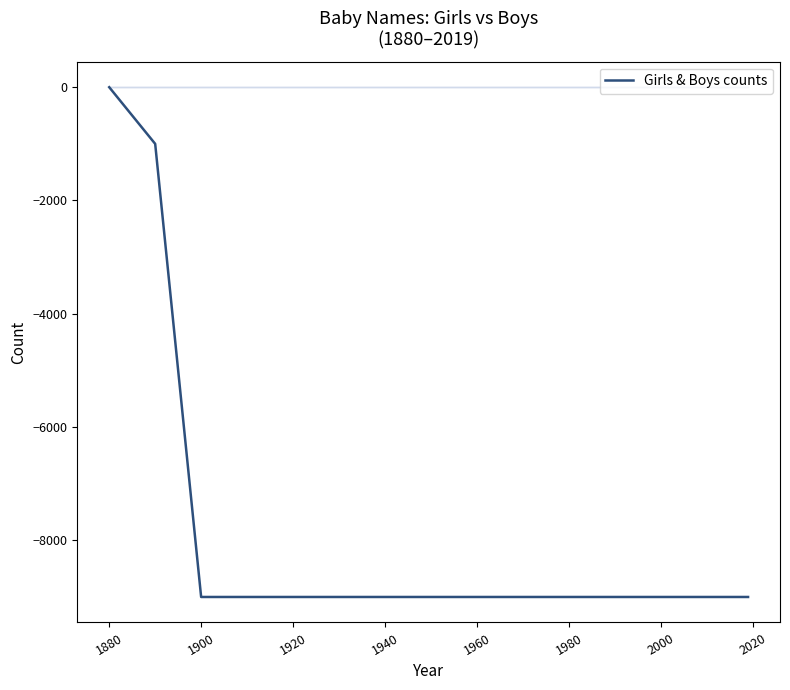

Reading left to right, transcribe all the data shown in this chart.

0	-1000	-9000	-9000	-9000	-9000	-9000	-9000	-9000	-9000	-9000	-9000	-9000	-9000	-9000